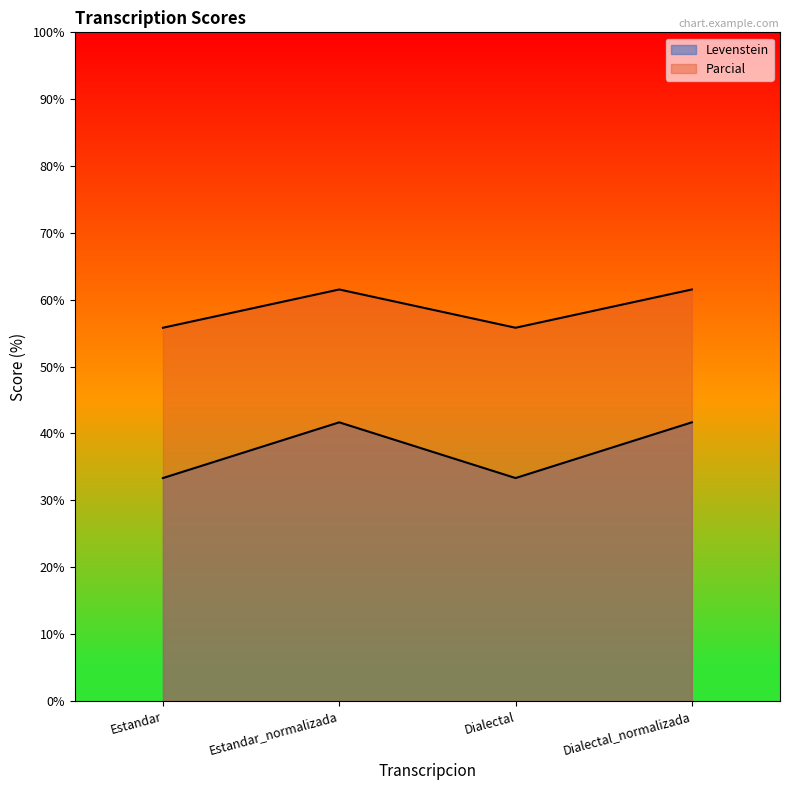

At how many categories does at least one series exceed 50?

4